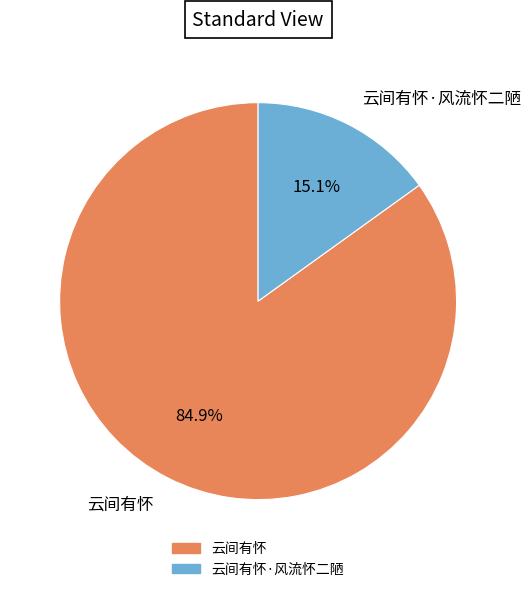

Is there any slice that represents more than half of the pie?

Yes